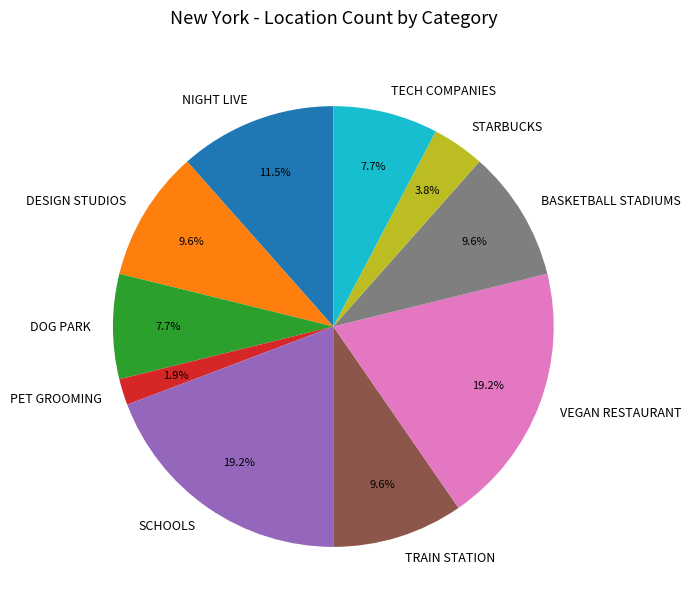

What is the total percentage of DESIGN STUDIOS and BASKETBALL STADIUMS?

19.2%